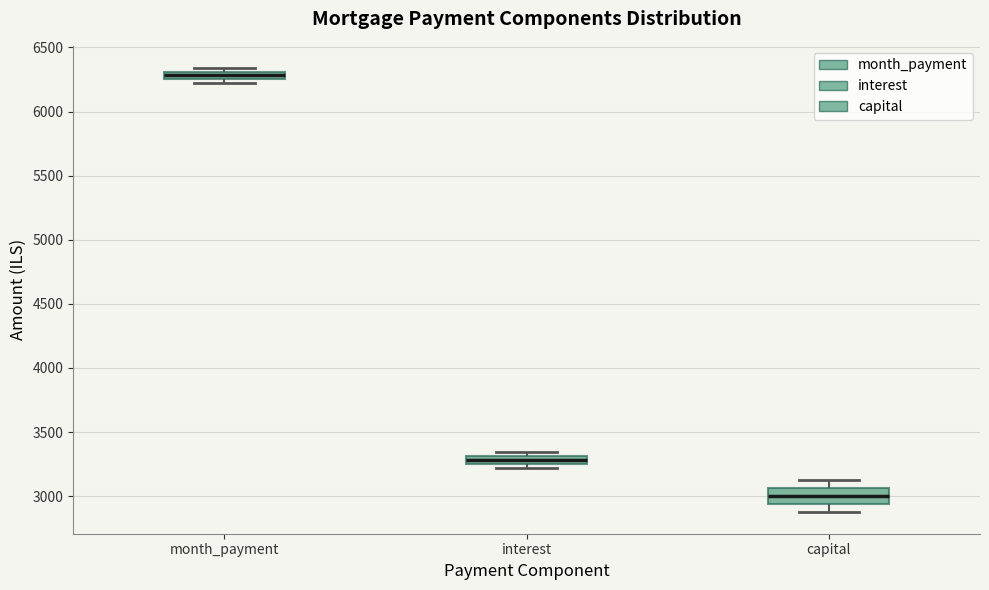

Which box's median line is the lowest?

capital